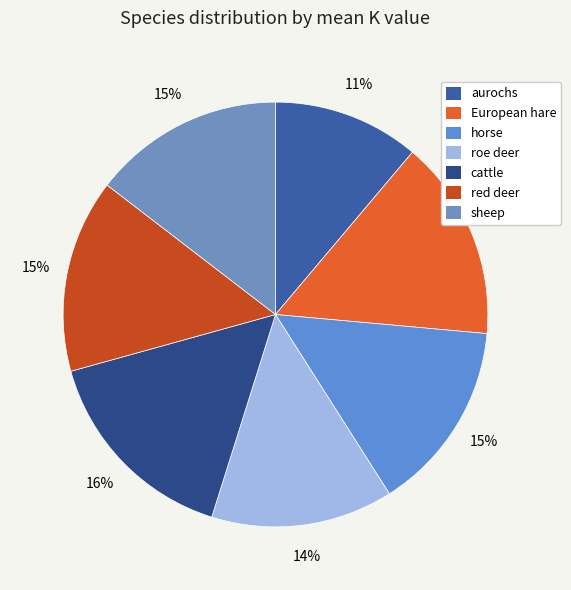

To the nearest percent, what is the difference between the red deer and cattle slice percentages?

1%